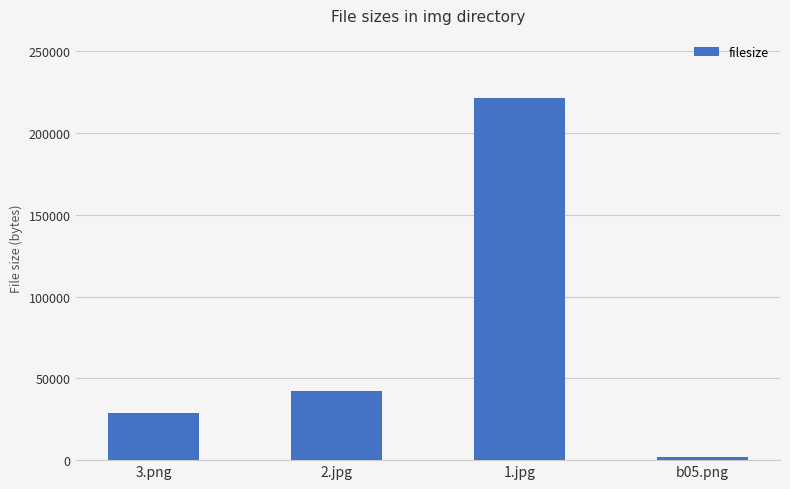

What is the label of the 1st bar from the right?

b05.png